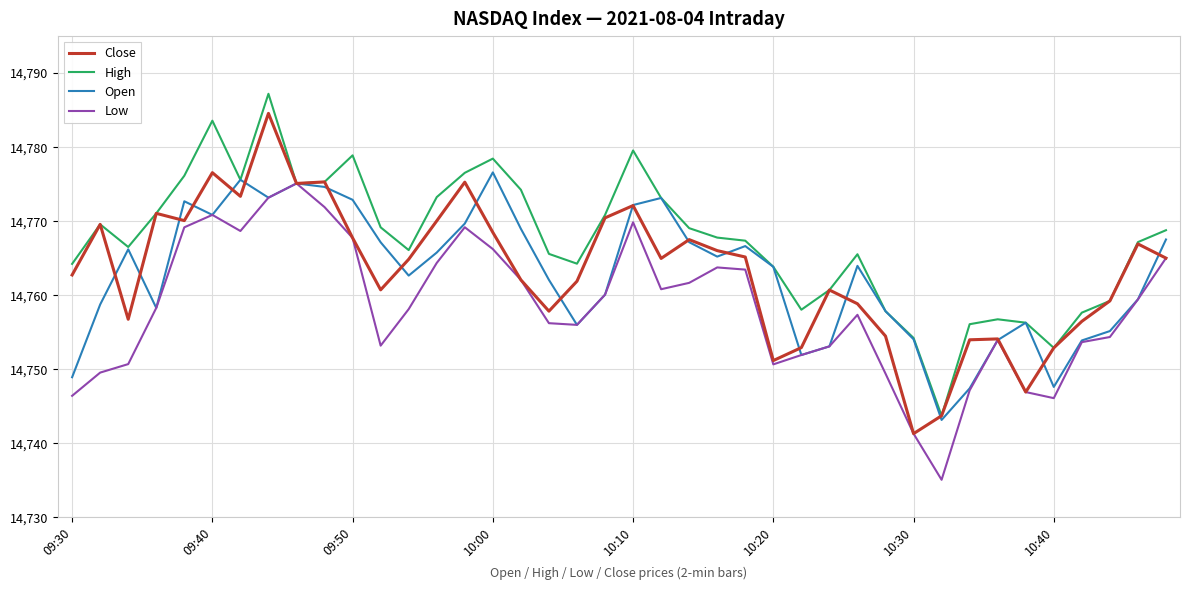

What is the highest value of the High series?

14787.2